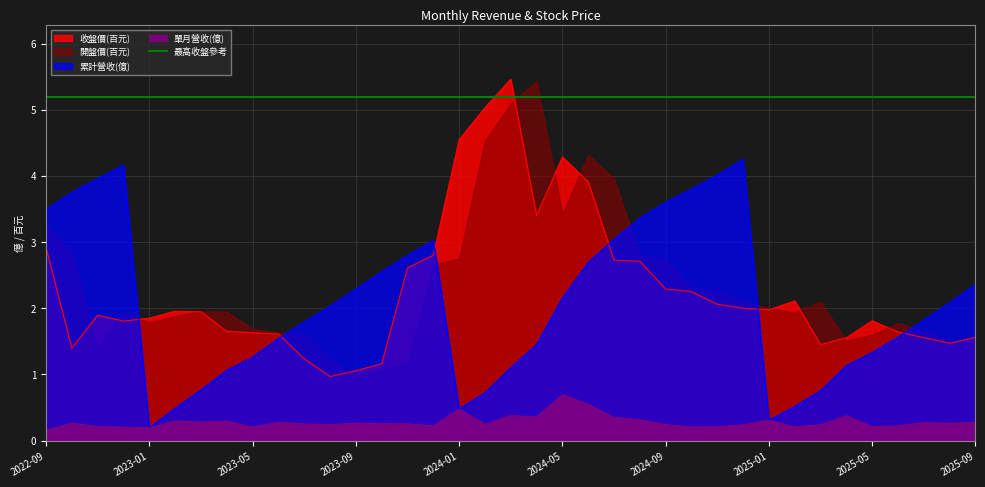

How many data points does each series have?

37